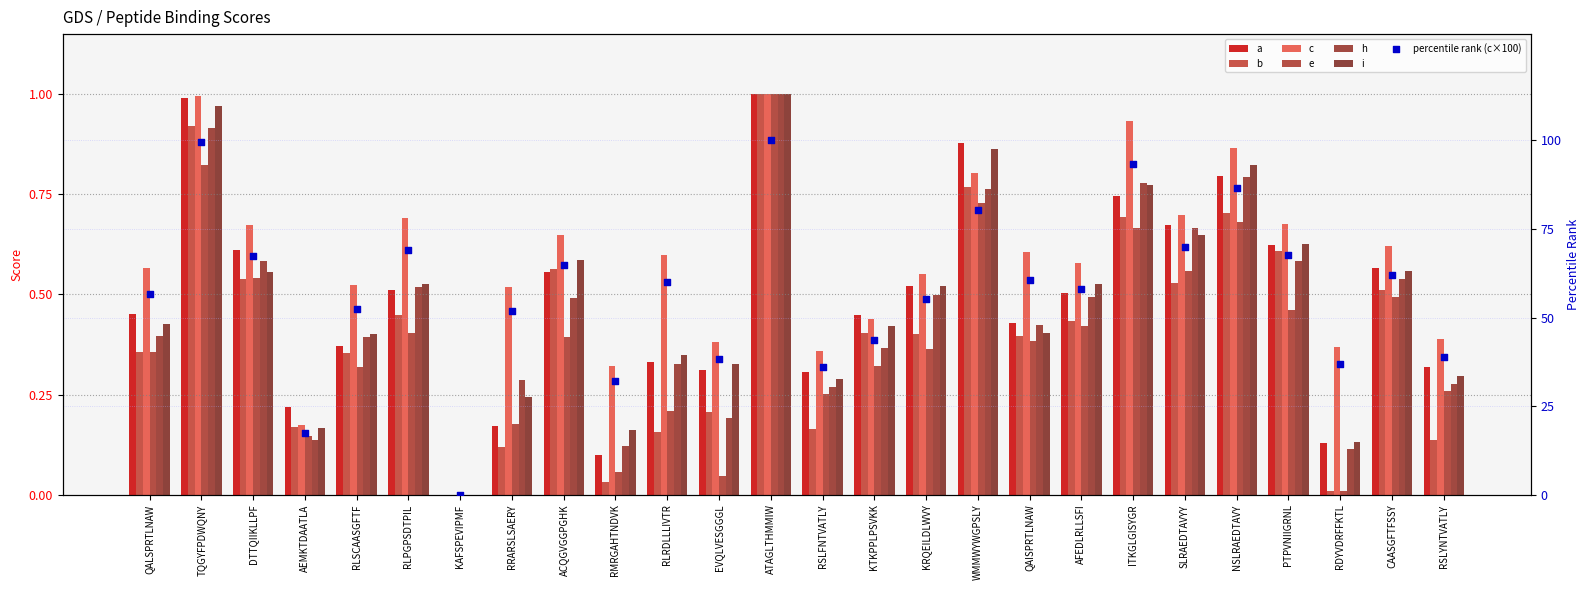

Which series has the largest total across all categories?

c